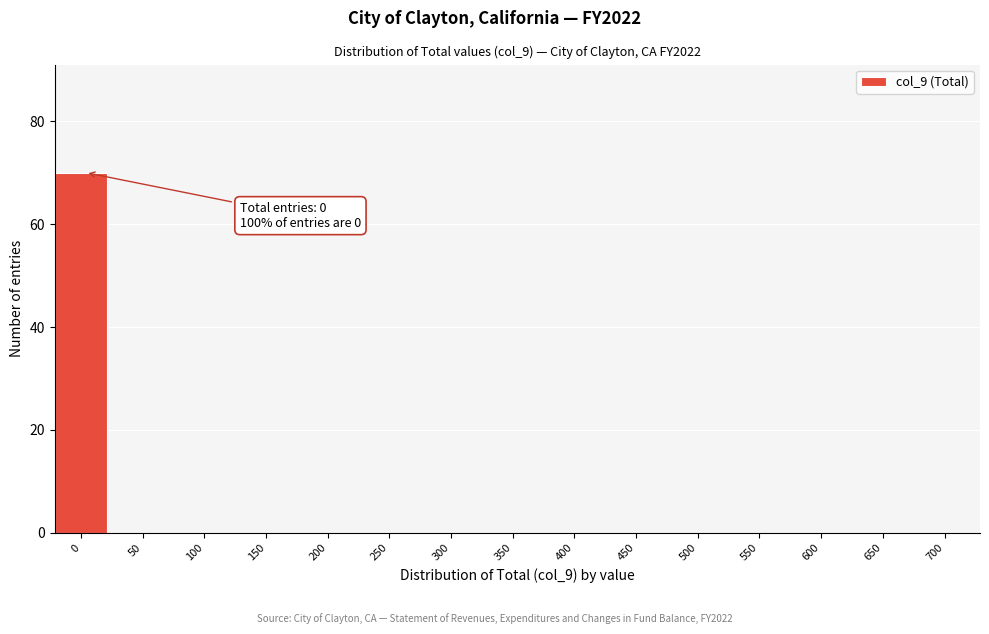

Reading left to right, what are all the values shown in this chart?

0=70	50=0	100=0	150=0	200=0	250=0	300=0	350=0	400=0	450=0	500=0	550=0	600=0	650=0	700=0